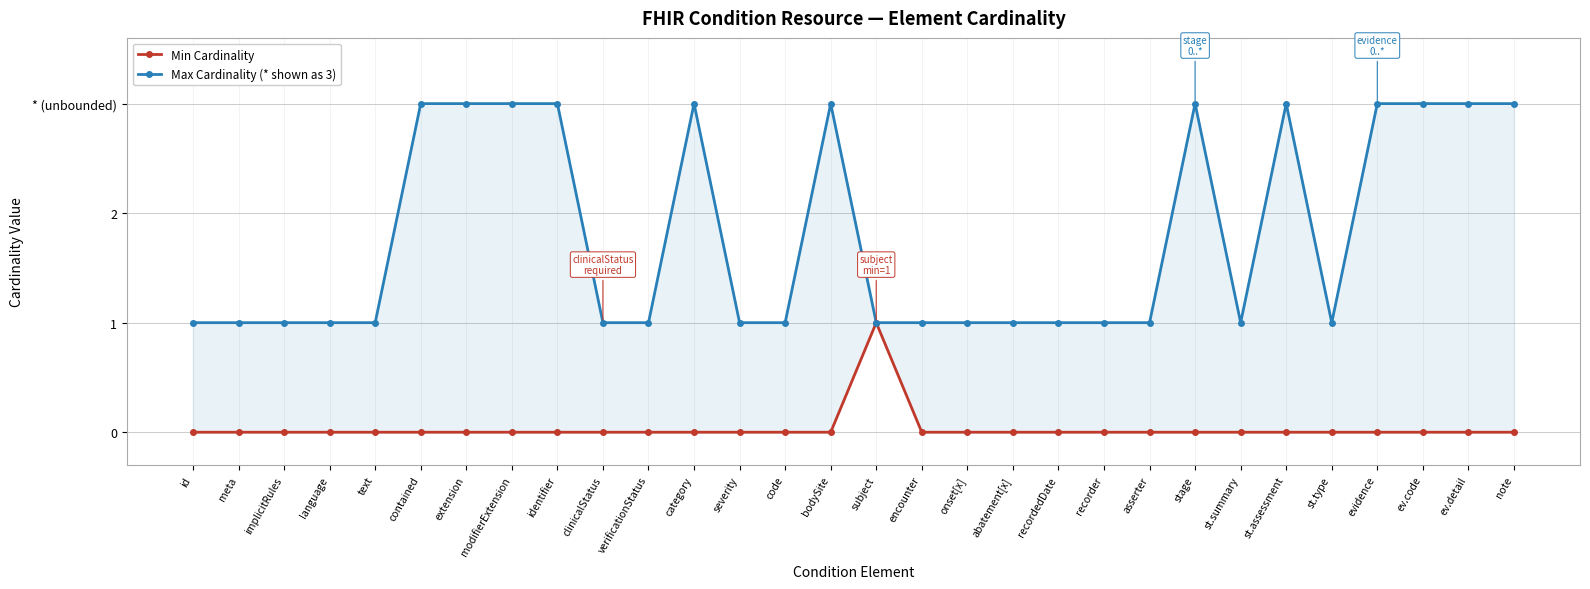

What is the difference between the maximum and minimum values in the Min Cardinality series?

1